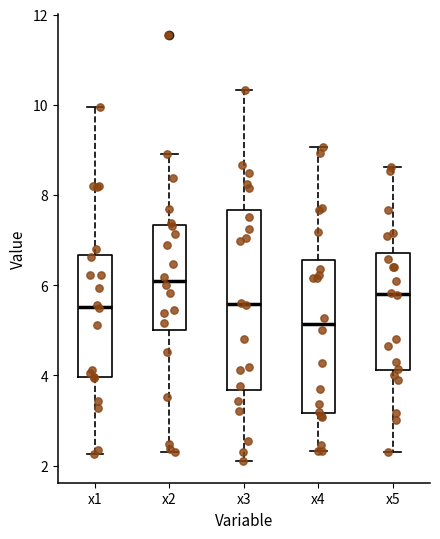

Which box's median line is the highest?

x2